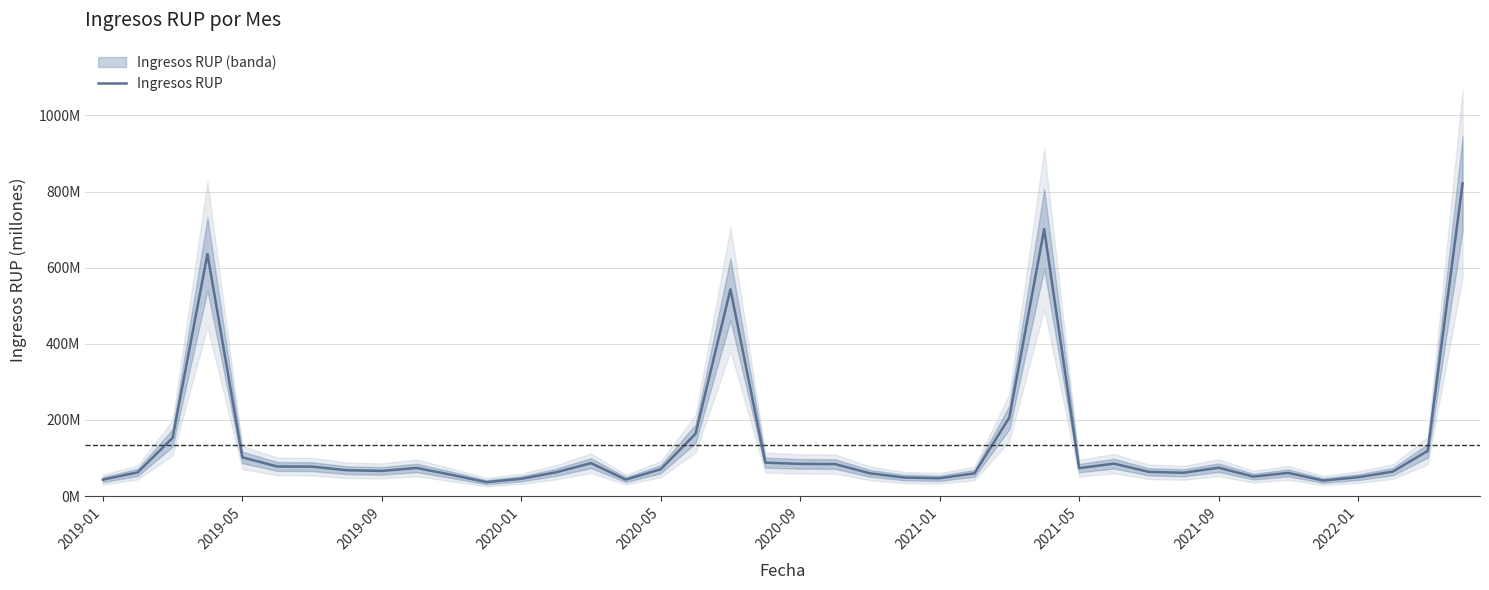

What position from the right is 10?

30